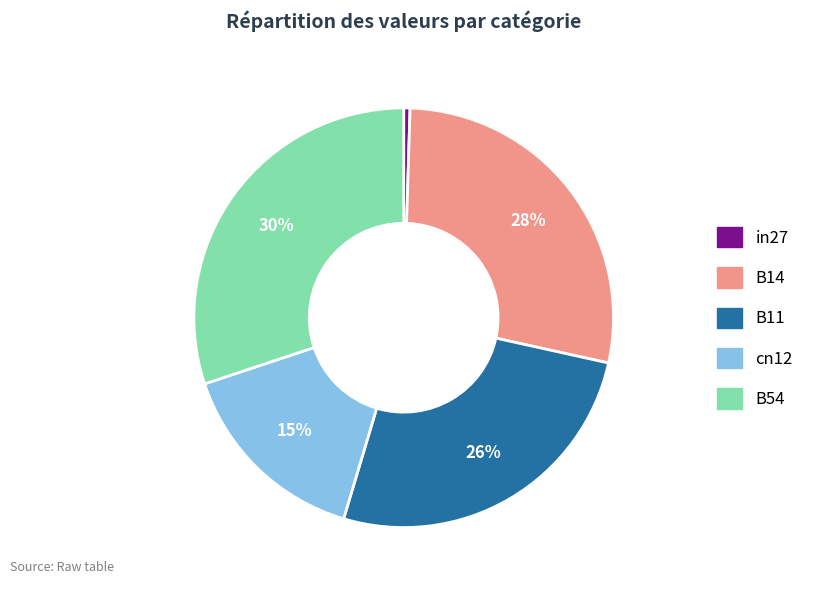

Does in27 account for over 50% of the chart?

No